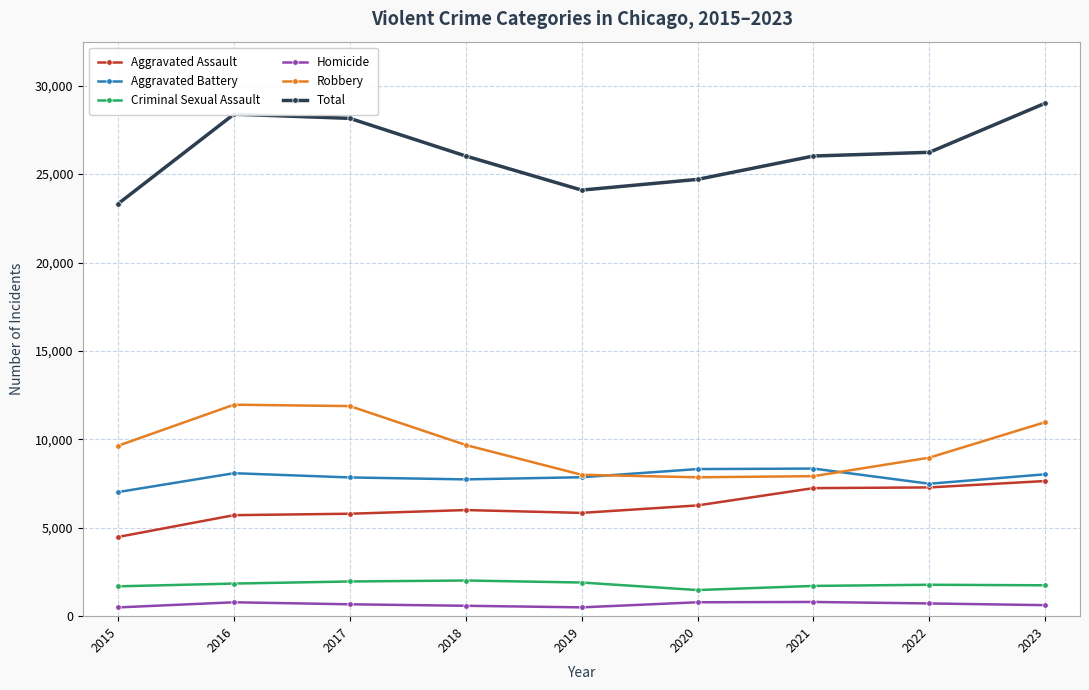

What is the difference between the second highest and second lowest values in the Homicide series?

288